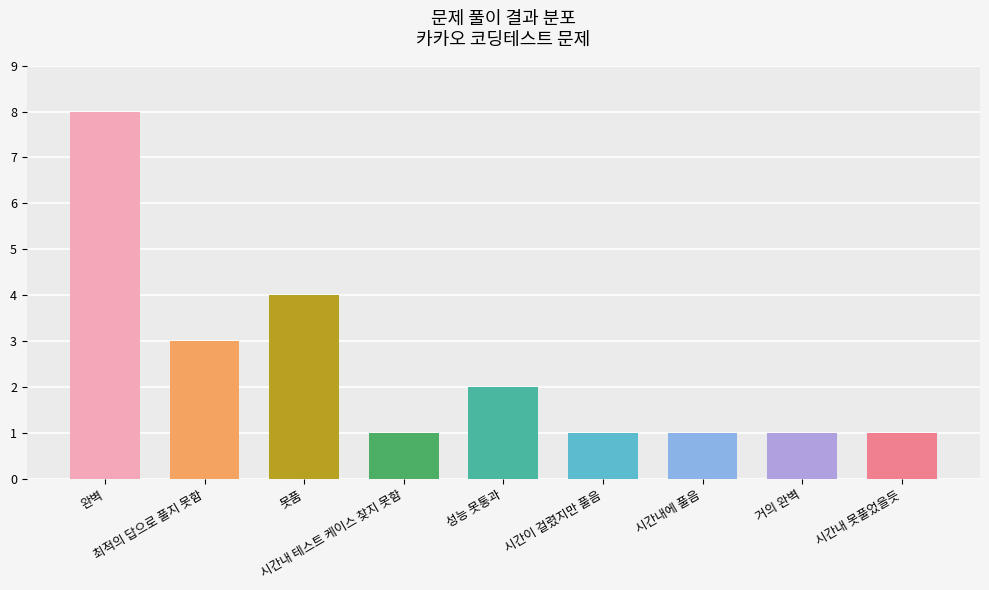

What position from the right is 성능 못통과?

5